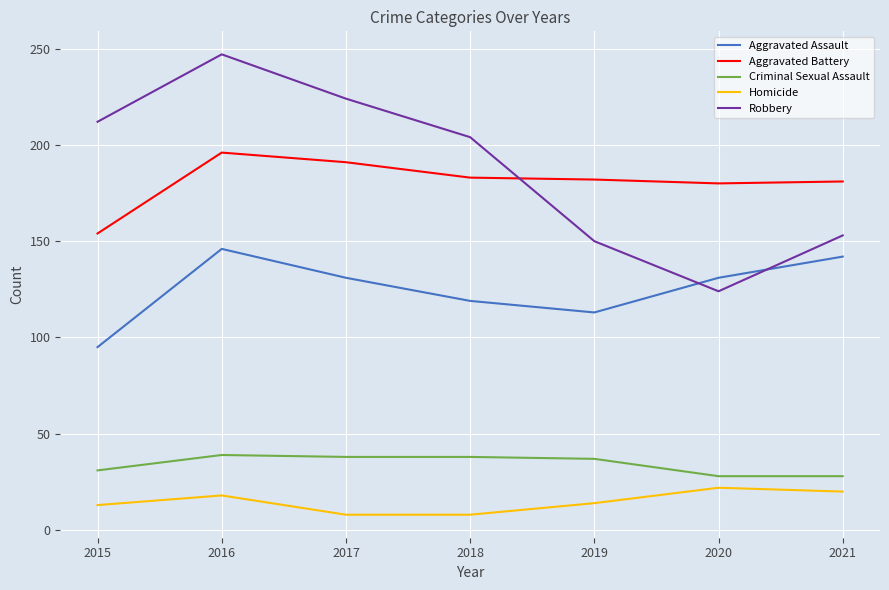

How many lines are shown in the chart?

5